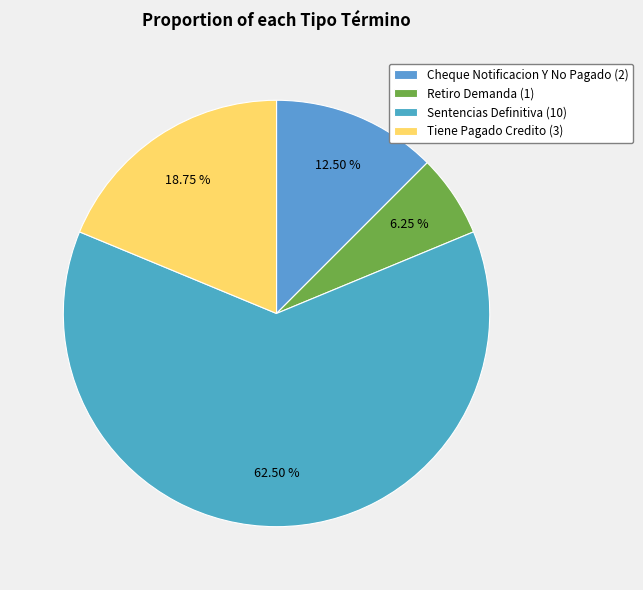

Rank the categories by value from highest to lowest.

Sentencias Definitiva, Tiene Pagado Credito, Cheque Notificacion Y No Pagado, Retiro Demanda